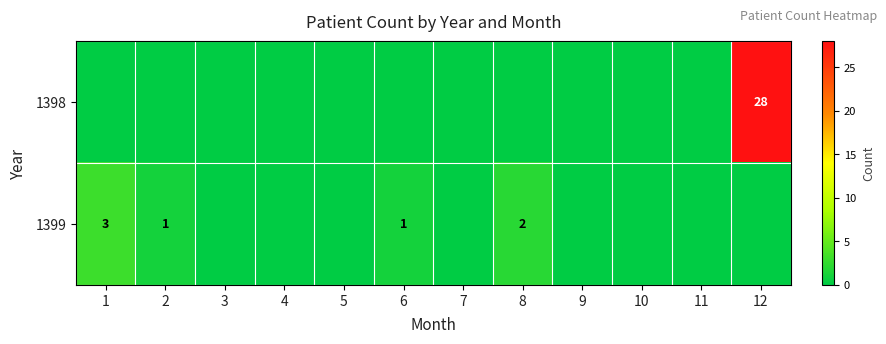

The 1399 series shows 0 at 5. True or false?

True